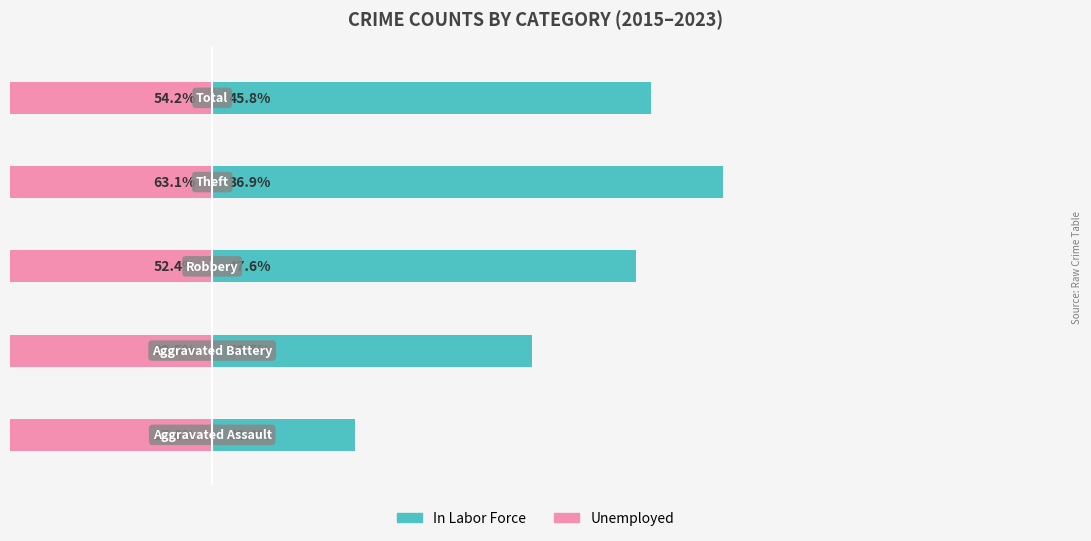

What is the sum of all In Labor Force values?

226.8